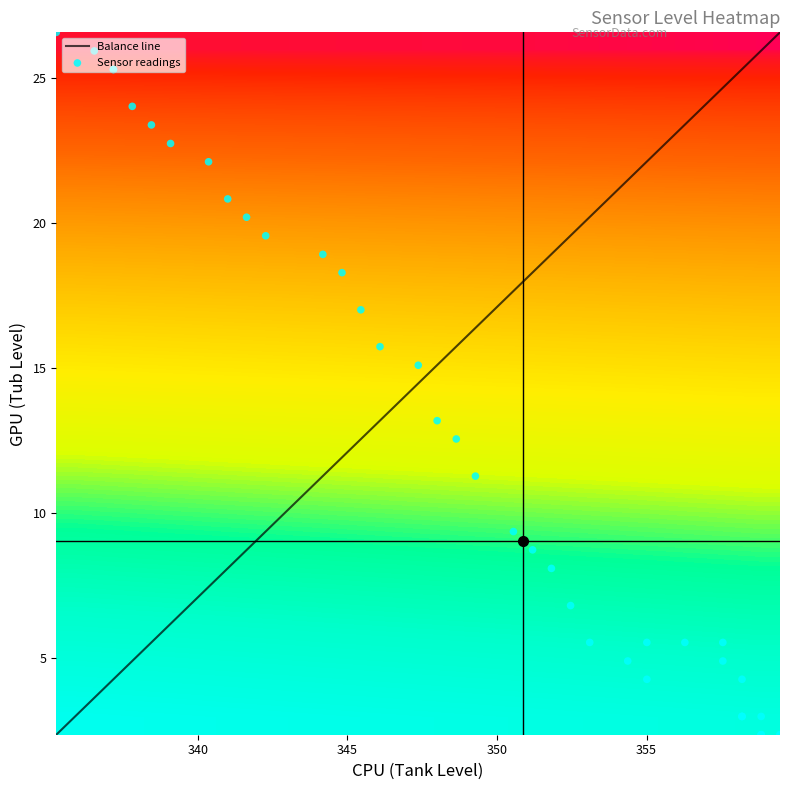

Reading left to right, transcribe all the data shown in this chart.

26.6	25.9	25.3	25.3	24.0	23.4	22.7	22.1	20.8	20.2	19.6	18.9	18.3	17.0	15.7	15.1	13.2	12.6	11.3	9.4	8.7	8.1	6.8	5.5	4.9	4.3	5.5	5.5	5.5	4.9	4.3	3.0	3.0	3.0	3.0	2.4	2.4	2.4	2.4	2.4